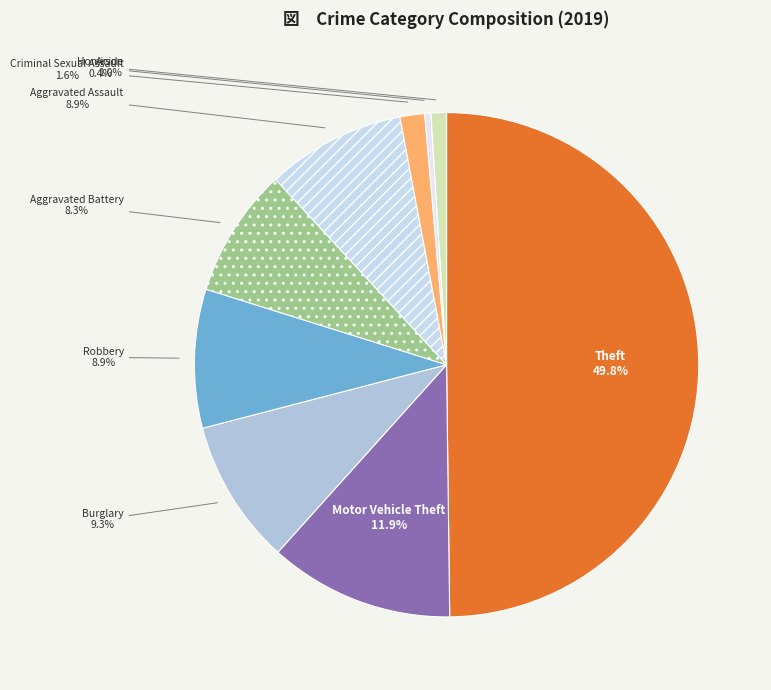

How many segments does this pie chart have?

9